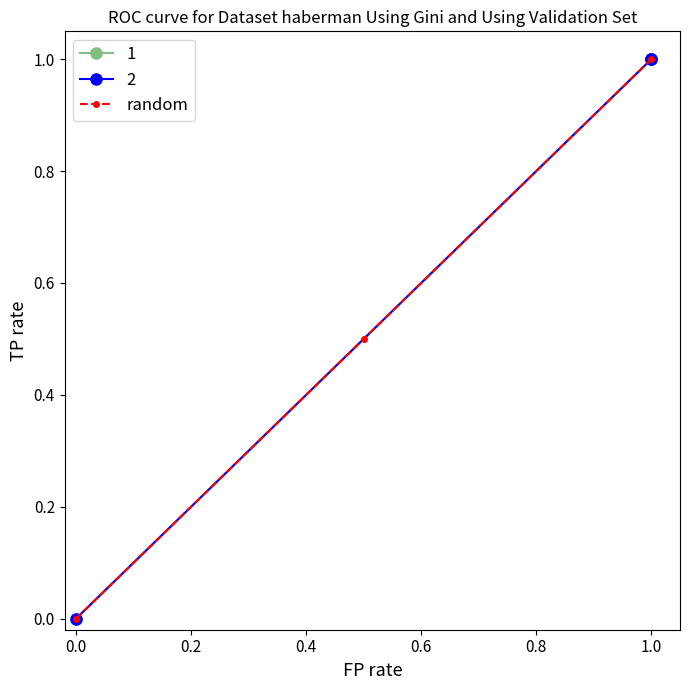

What is the value of the 2nd point from the left?

0.5